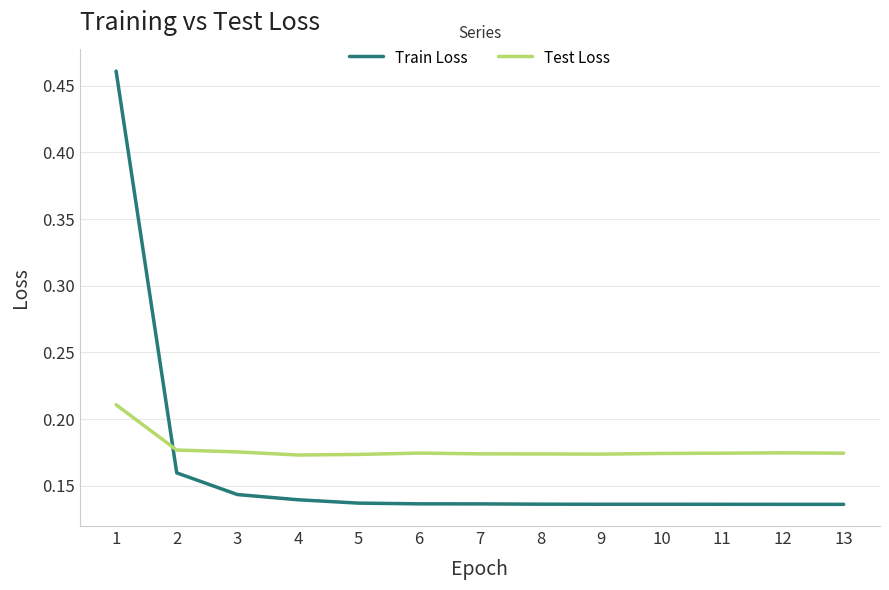

At which category is the sum across all series the highest?

1